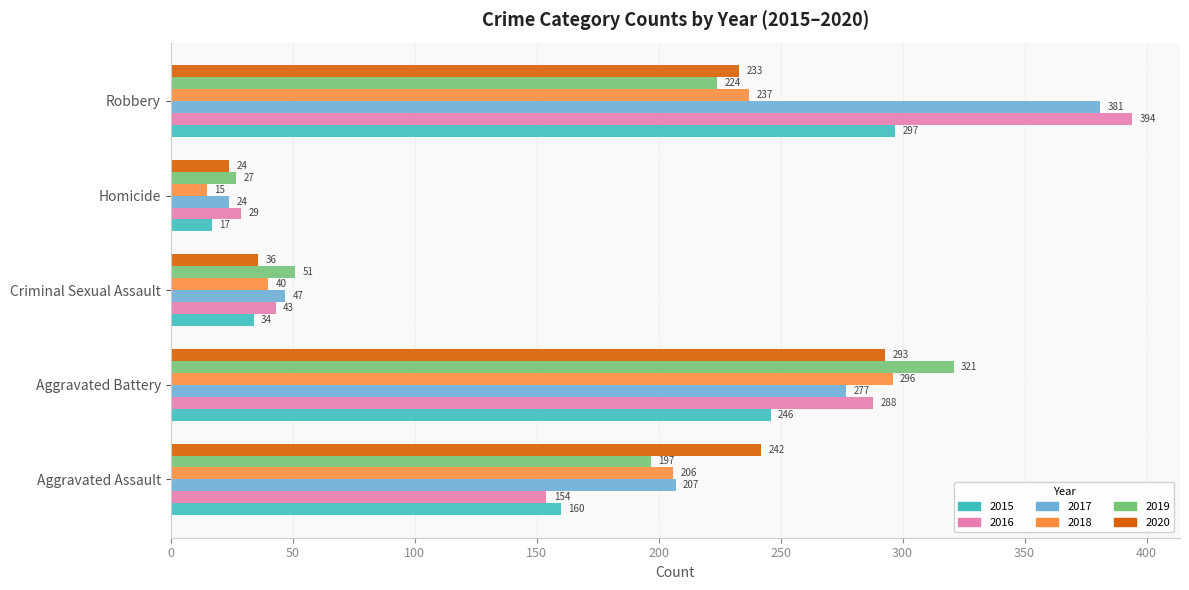

Rank the series at Aggravated Assault from lowest to highest value.

2016, 2015, 2019, 2018, 2017, 2020